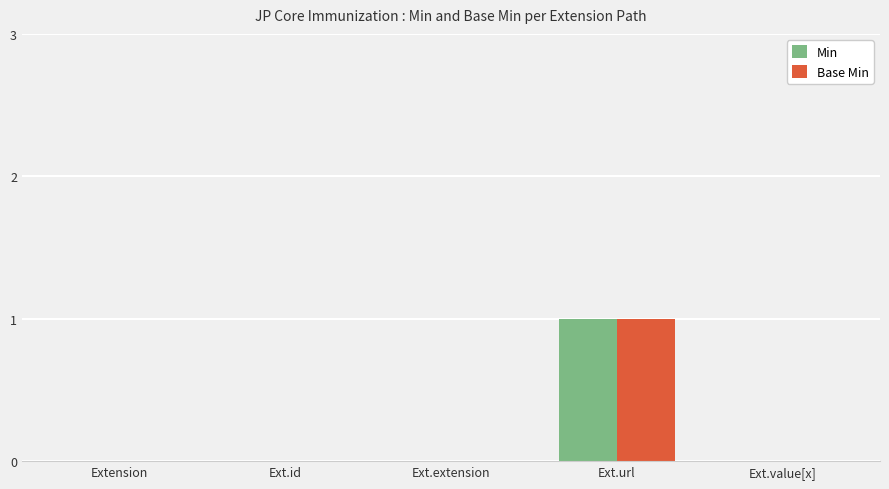

The Min series shows -1 at Extension. True or false?

False